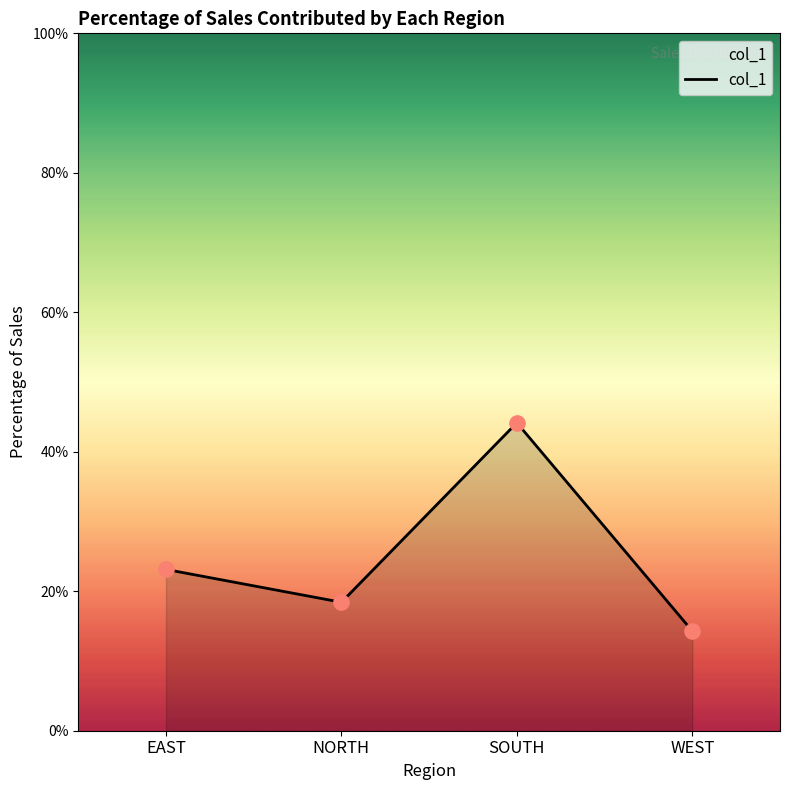

Between SOUTH and WEST, which is larger?

SOUTH